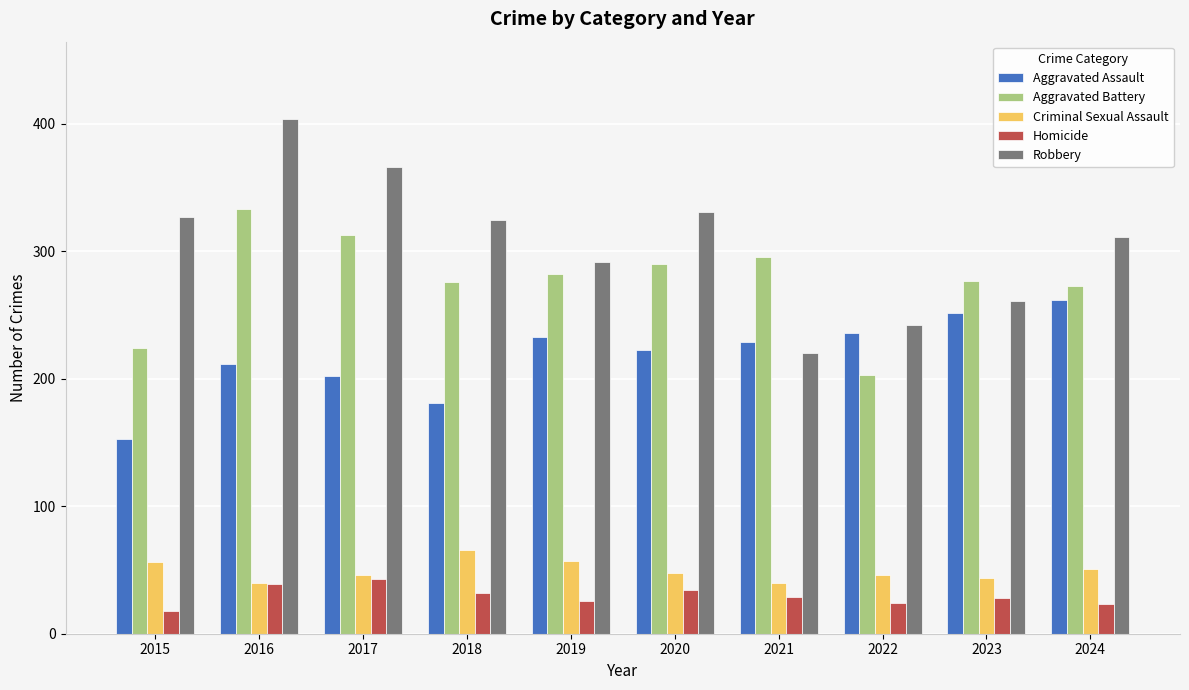

Is it true that Robbery equals 181 at 2016?

False